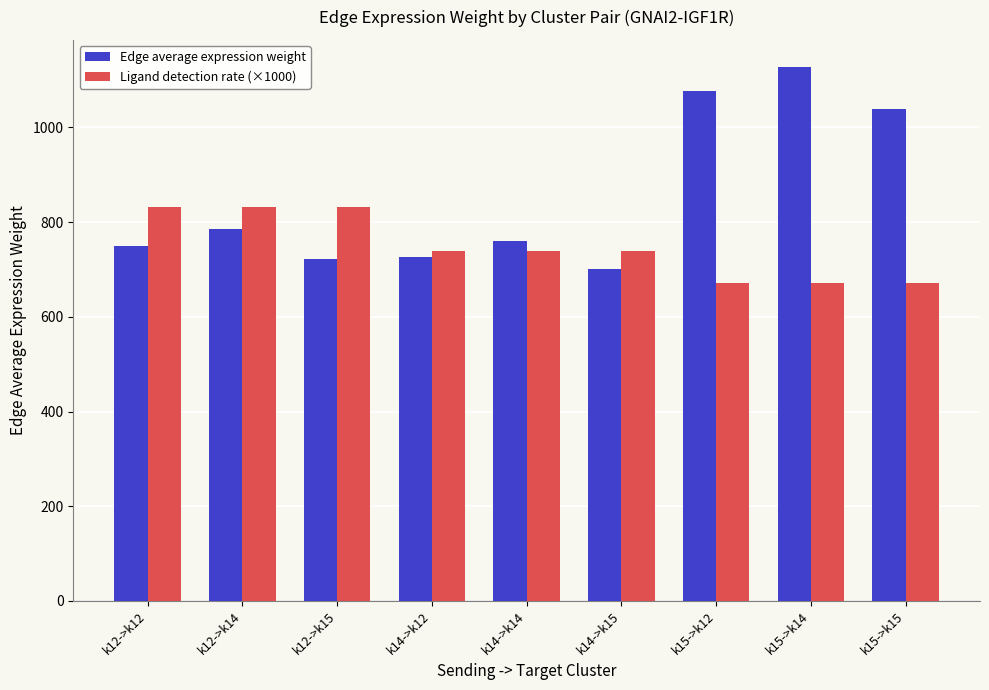

Count the number of data series in this chart.

2